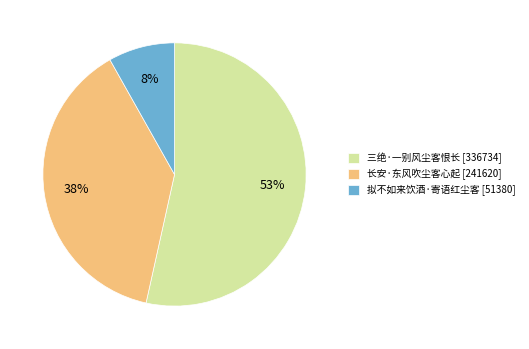

What percentage is the 拟不如来饮酒·寄语红尘客 slice, to the nearest percent?

8%